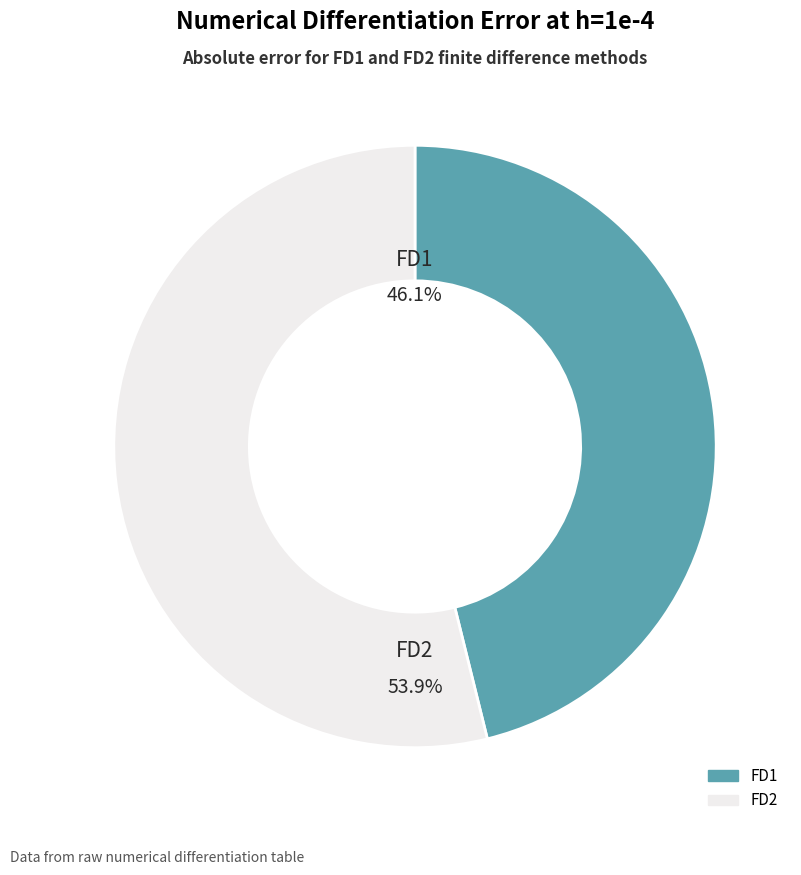

The FD1 slice represents 46% of the pie. True or false?

True